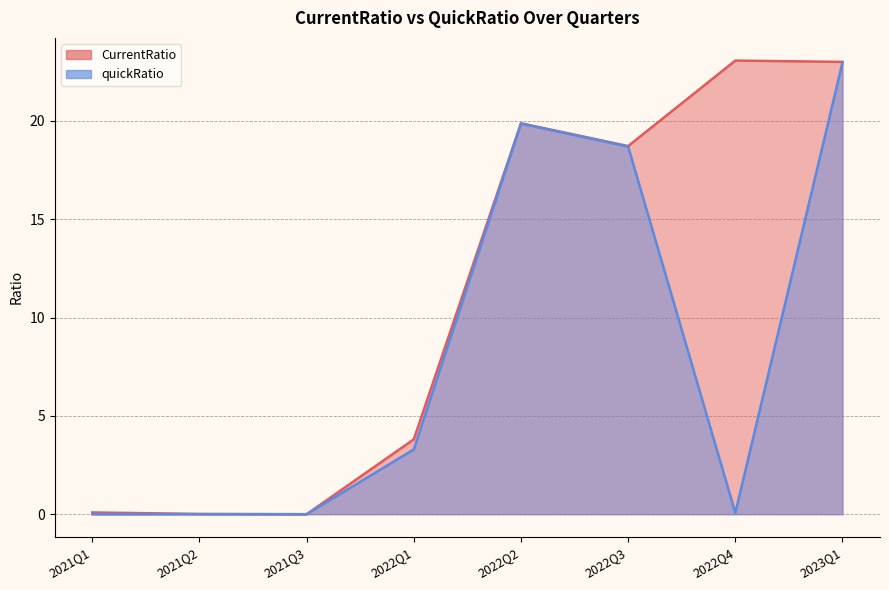

Where is CurrentRatio nearest to the value 11?

2022Q1